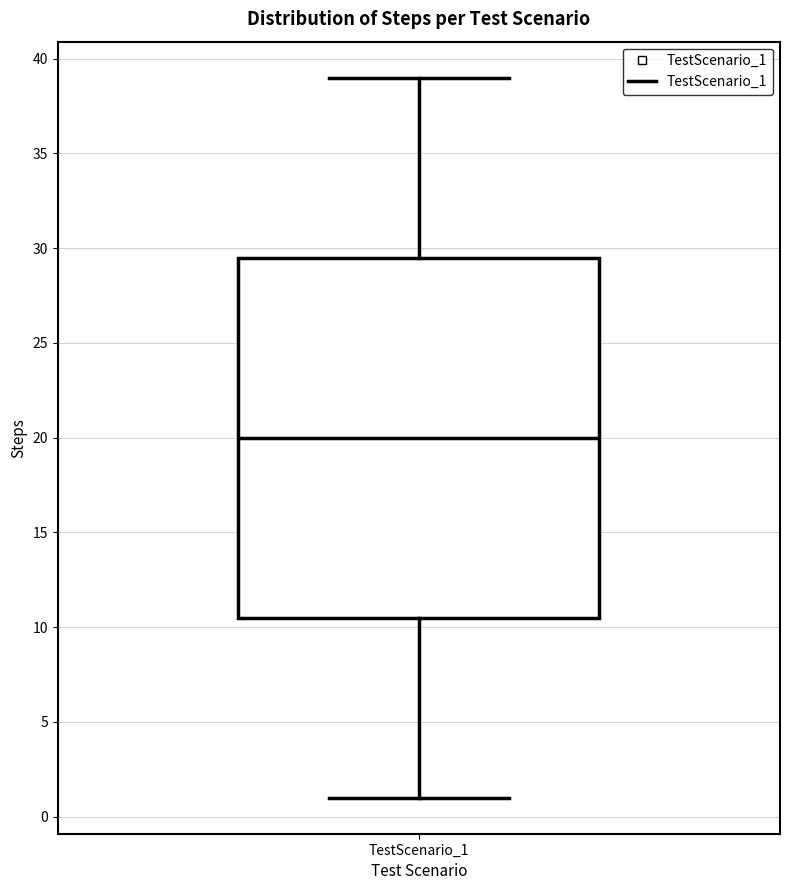

Where is the upper edge of the box for TestScenario_1 on the y-axis? The values are not printed on the chart, so give them approximately, as read against the axis.

29.5